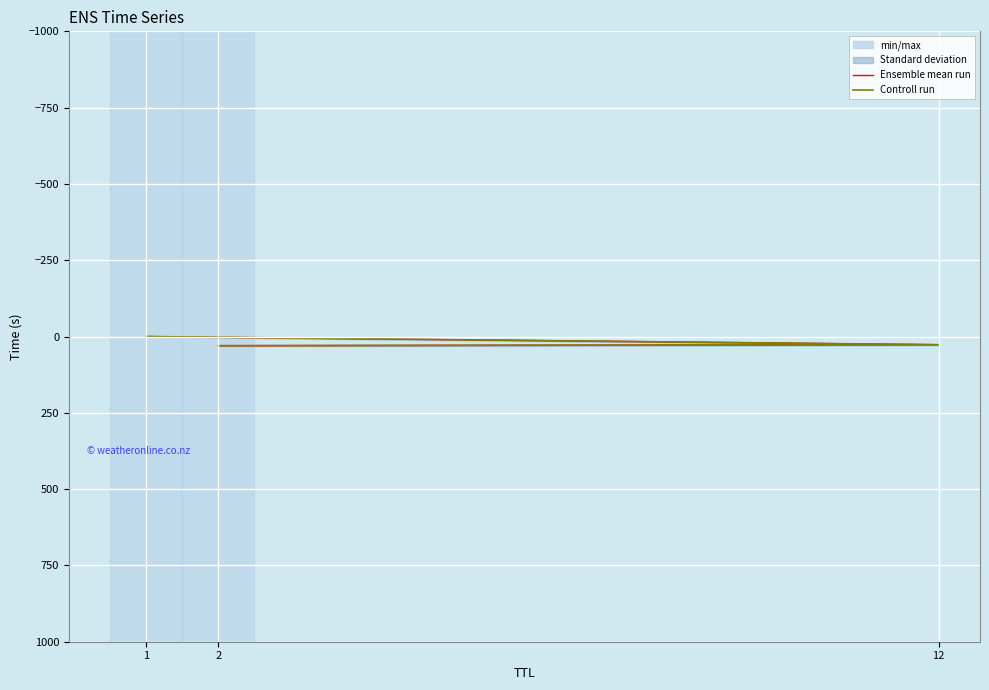

What is the difference between the Ensemble mean run values at 2 and 12?

3.2